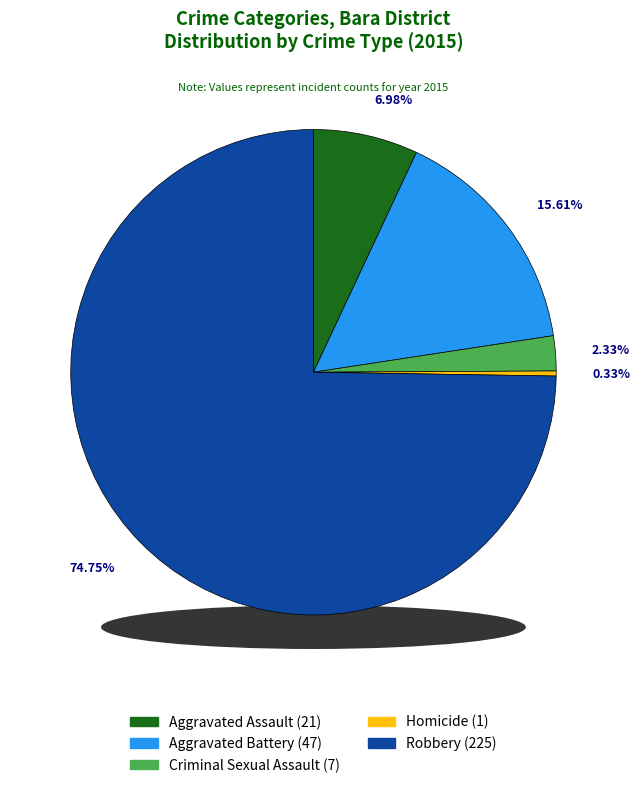

Is it true that Aggravated Assault is 7% of the pie?

True